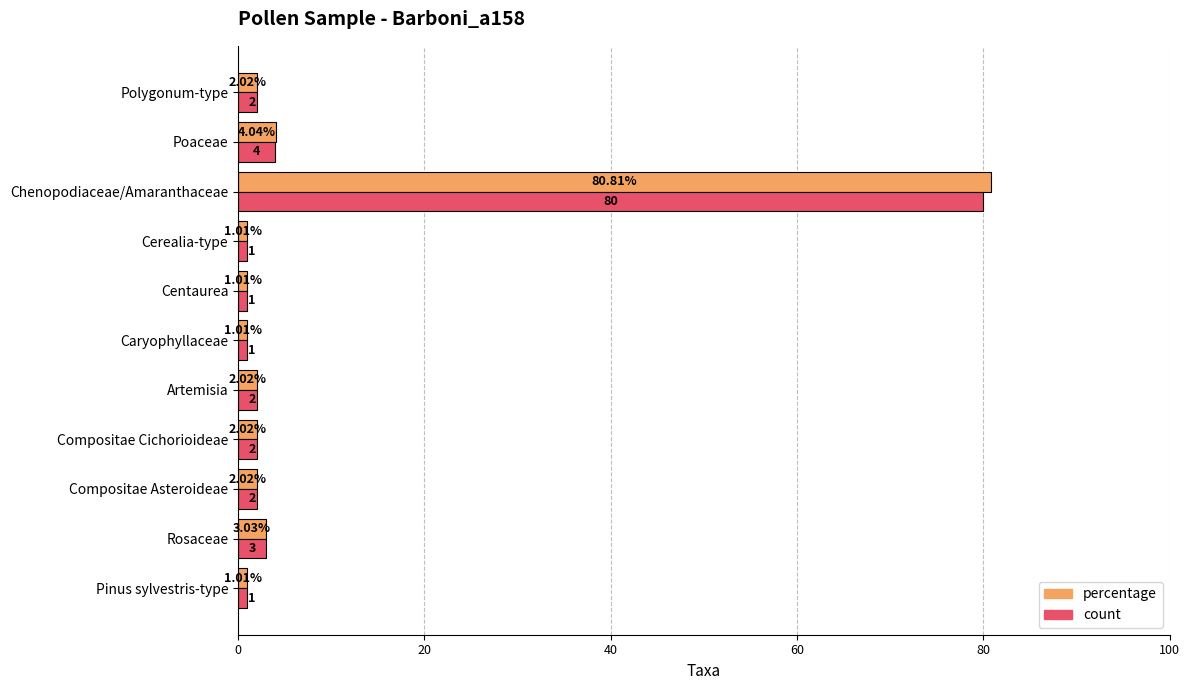

Between Compositae Cichorioideae and Cerealia-type, which series saw the biggest shift?

percentage